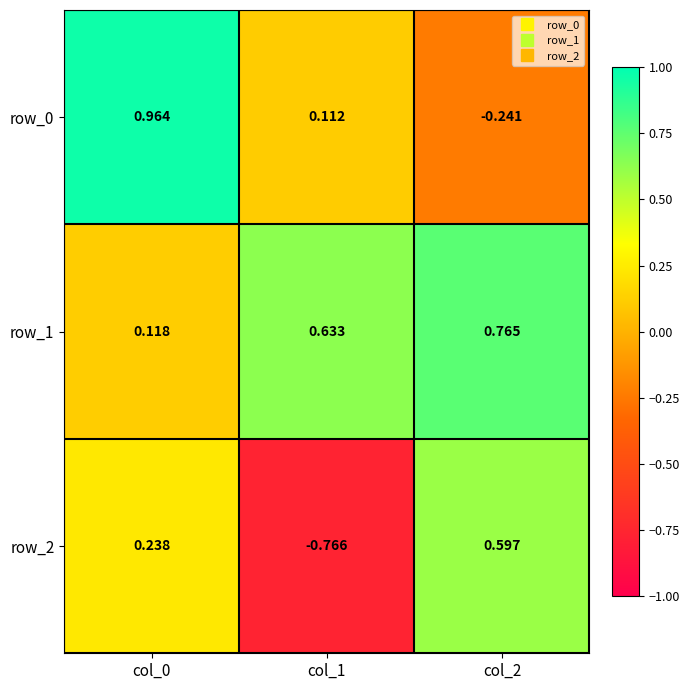

What is the difference between the maximum and second lowest values in the row_1 series?

0.1